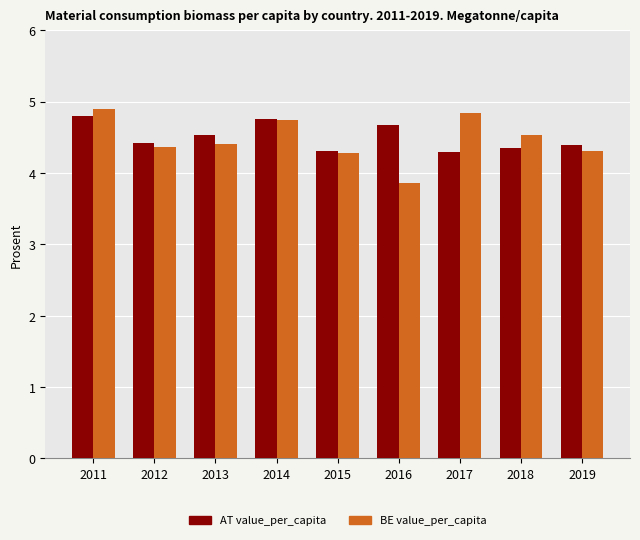

At how many categories does at least one series exceed 4?

9